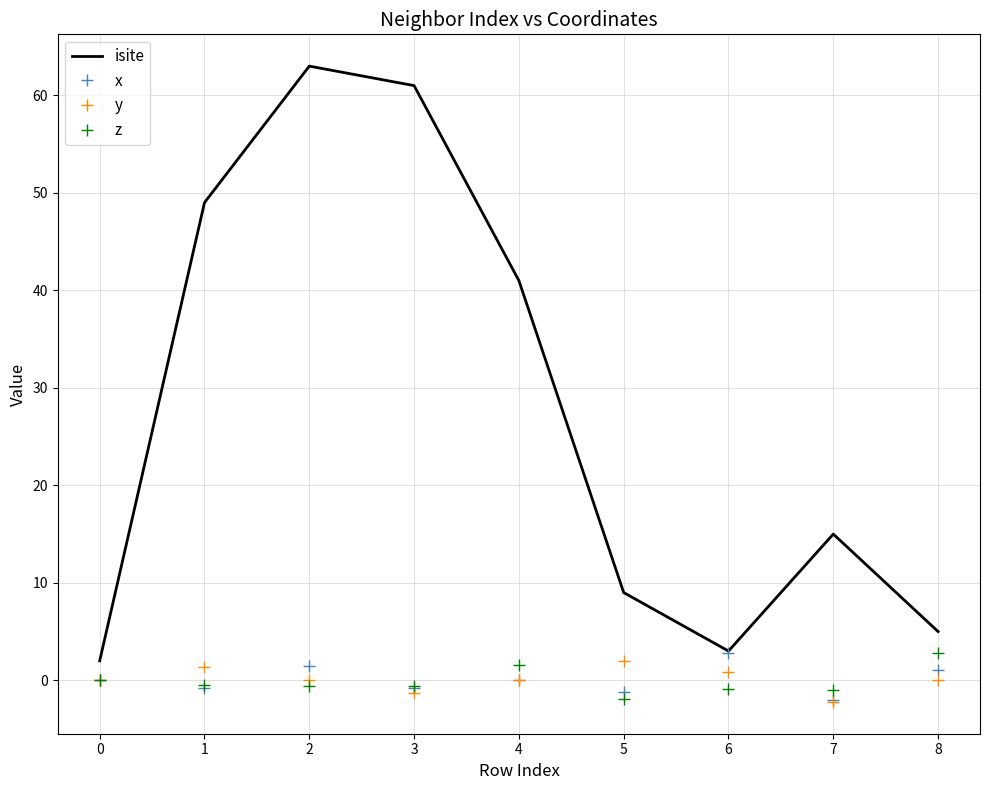

True or false: y and isite intersect in this chart.

False